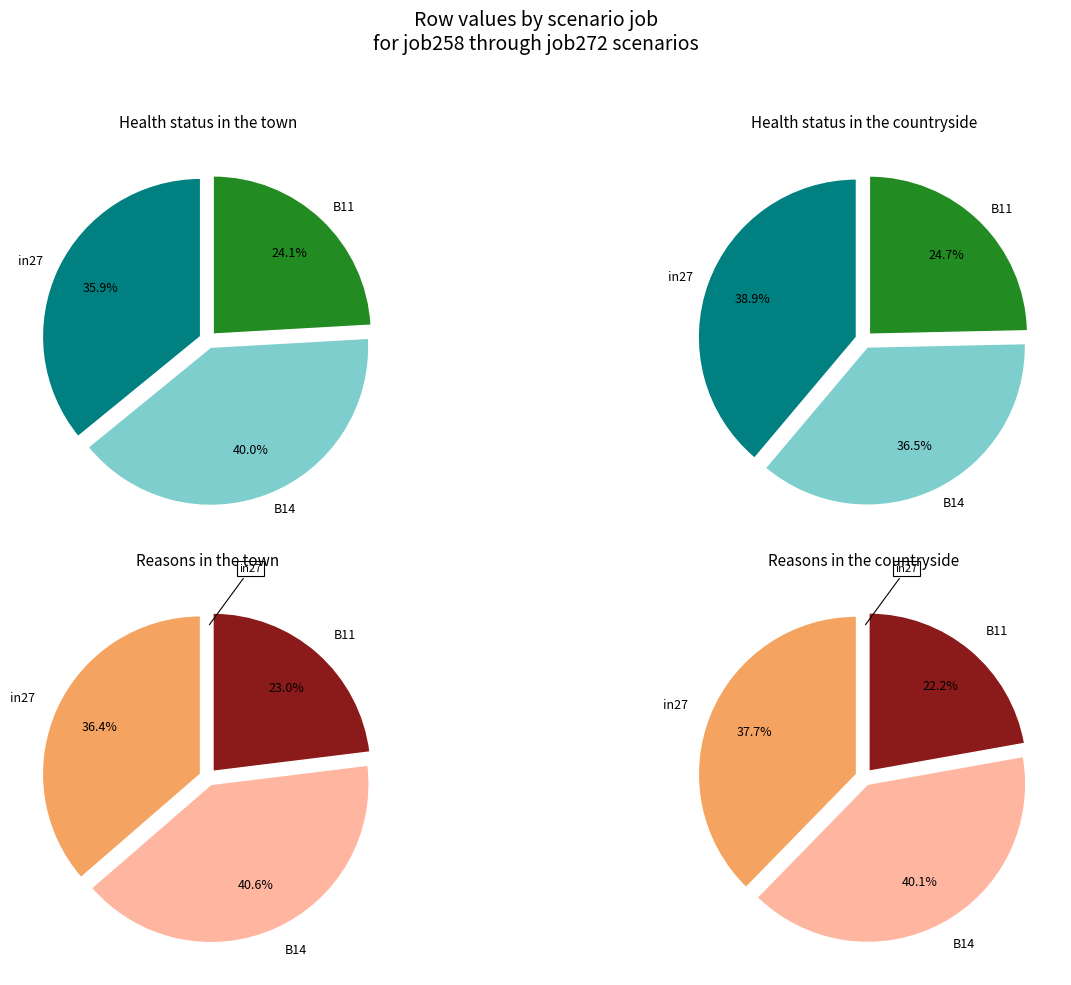

To the nearest percent, what is the average slice percentage?

33%